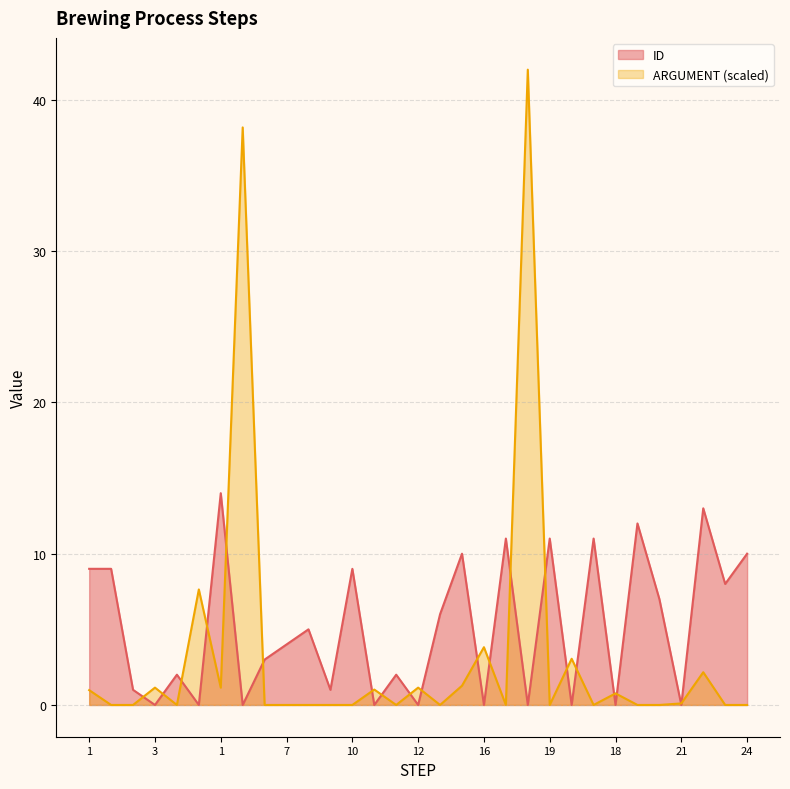

Count the number of data series in this chart.

2